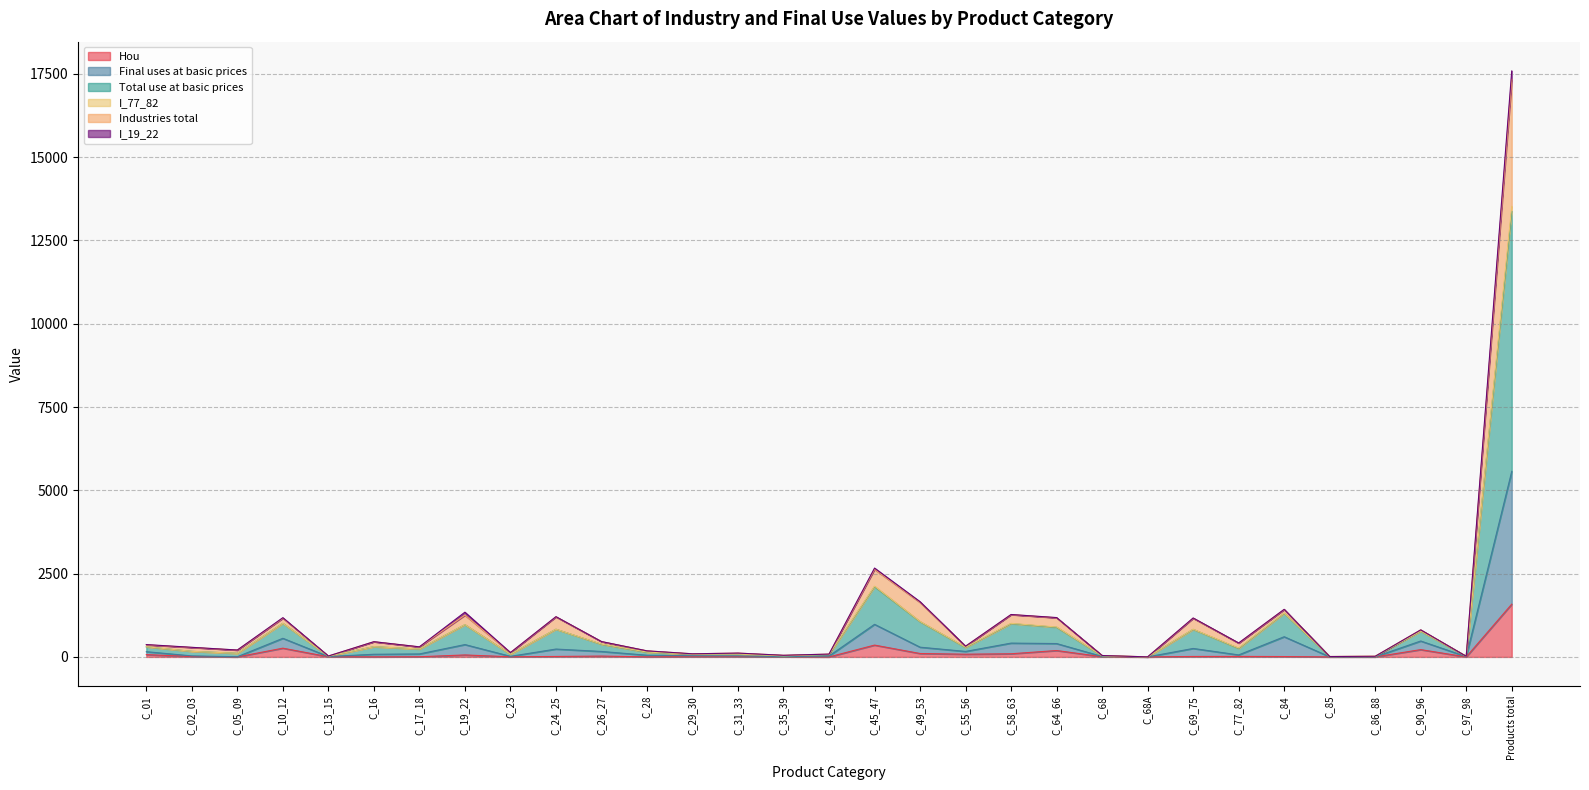

What is the minimum value for I_77_82?

2.1